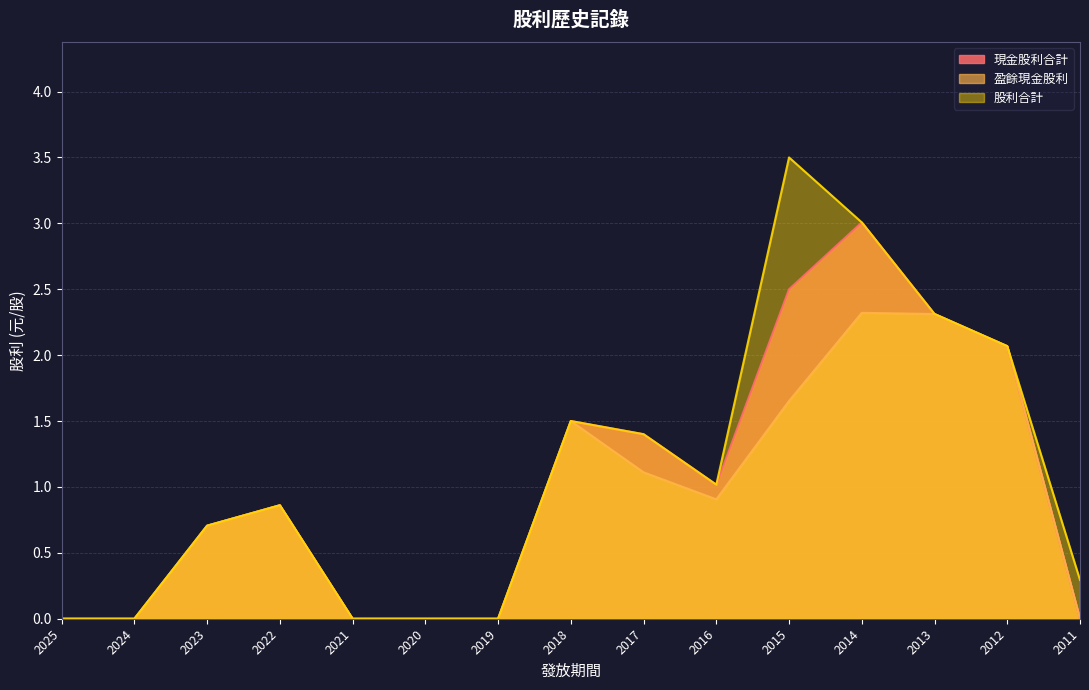

Which series has the widest spread of values?

股利合計